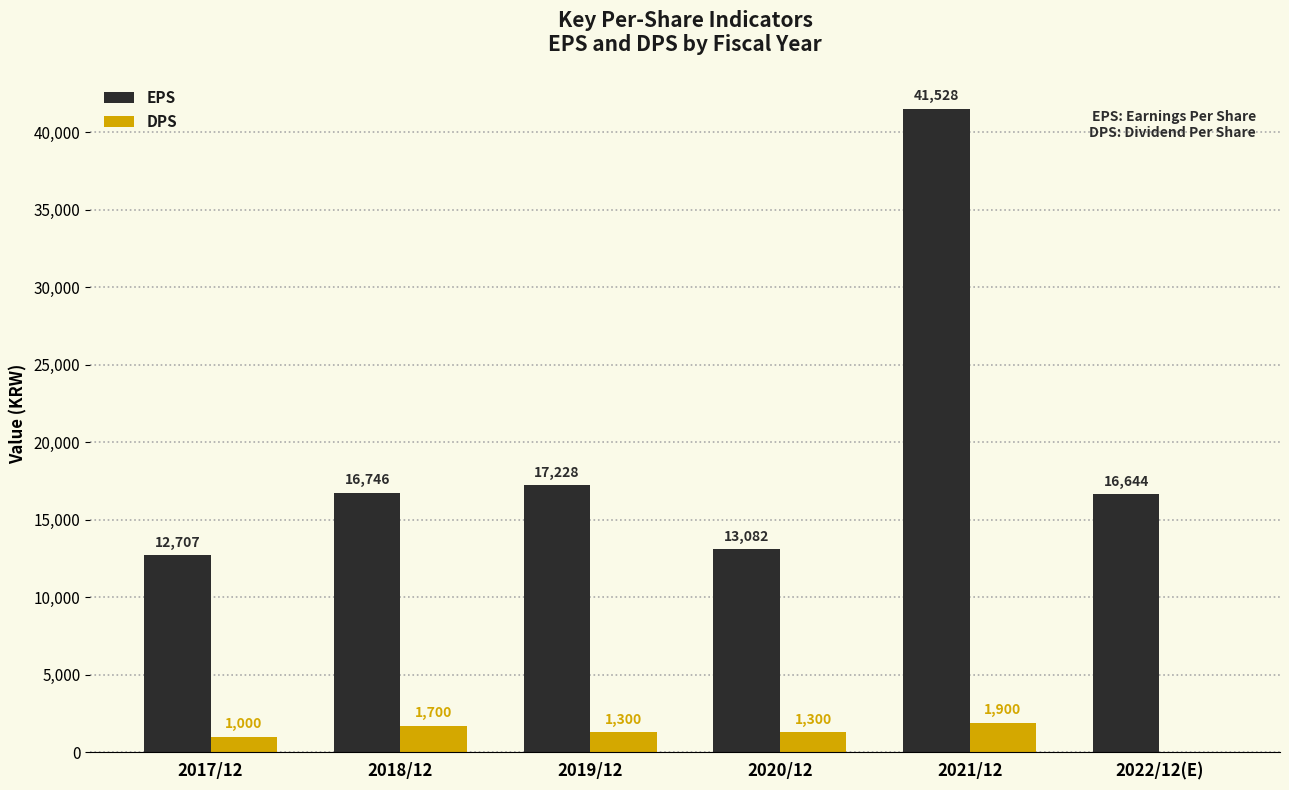

At which category is the sum across all series the highest?

2021/12